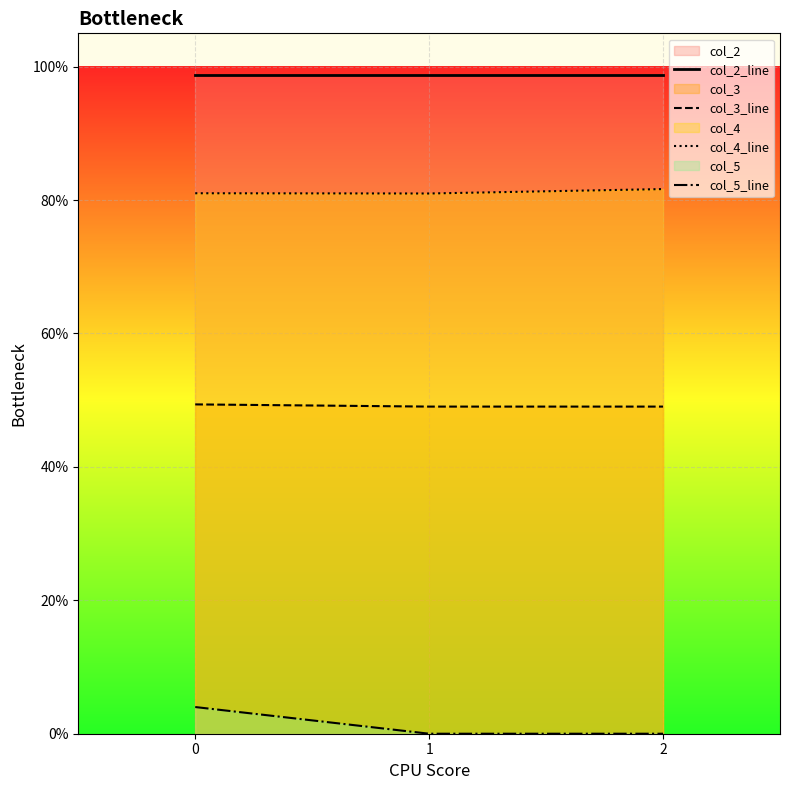

Reading left to right, what are all the values shown in this chart?

col_2_line: 1.0	1.0	1.0
col_3_line: 0.5	0.5	0.5
col_4_line: 0.8	0.8	0.8
col_5_line: 0.0	0.0	0.0